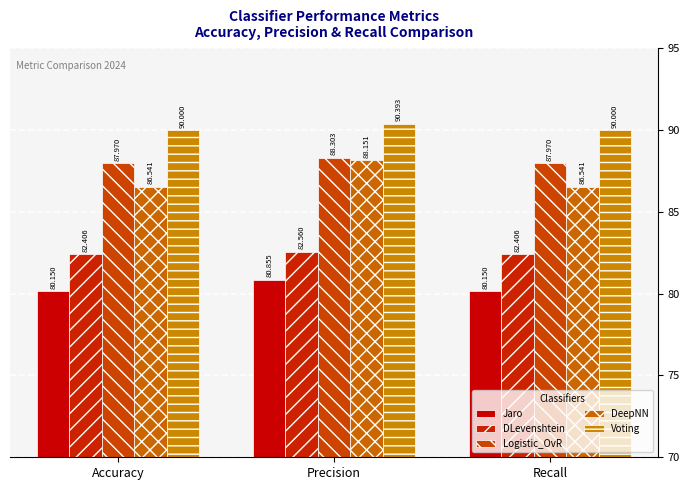

Rank the series at Precision from highest to lowest value.

Voting, Logistic_OvR, DeepNN, DLevenshtein, Jaro